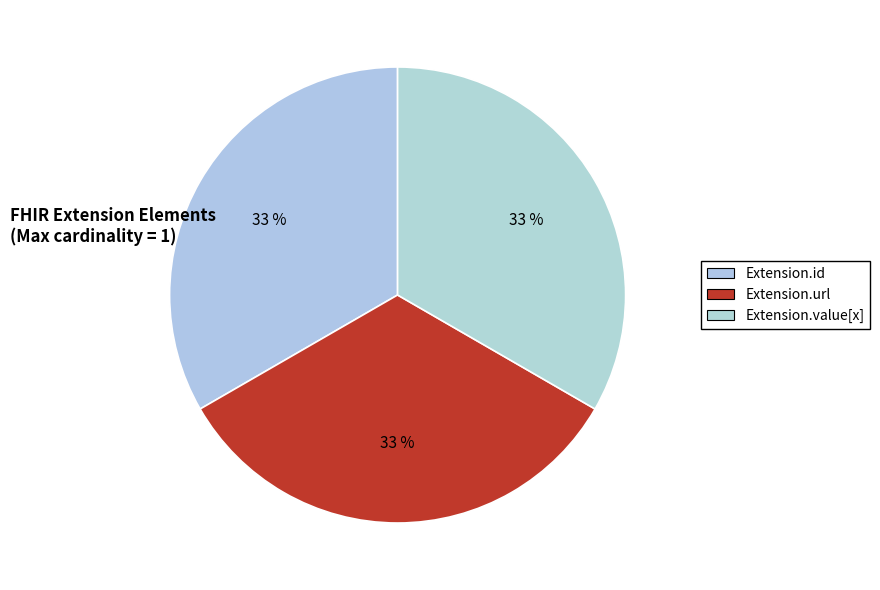

To the nearest percent, what is the difference between the Extension.value[x] and Extension.url slice percentages?

0%